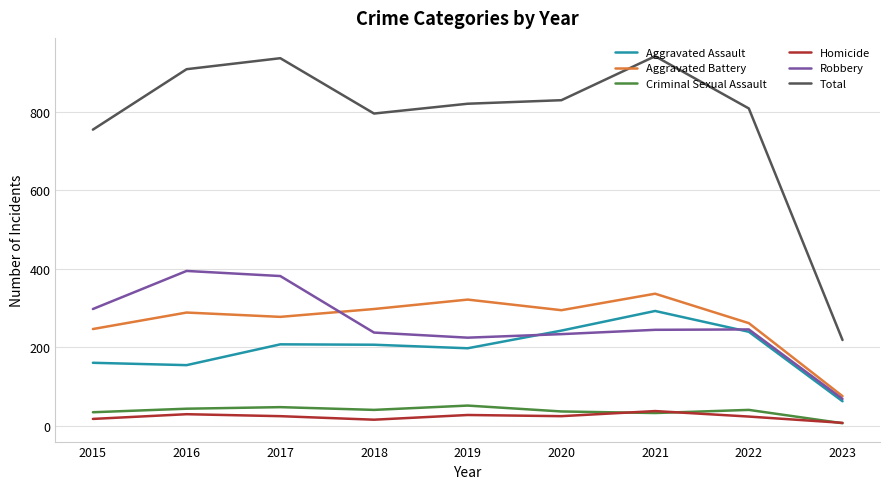

Which series has the largest total across all categories?

Total